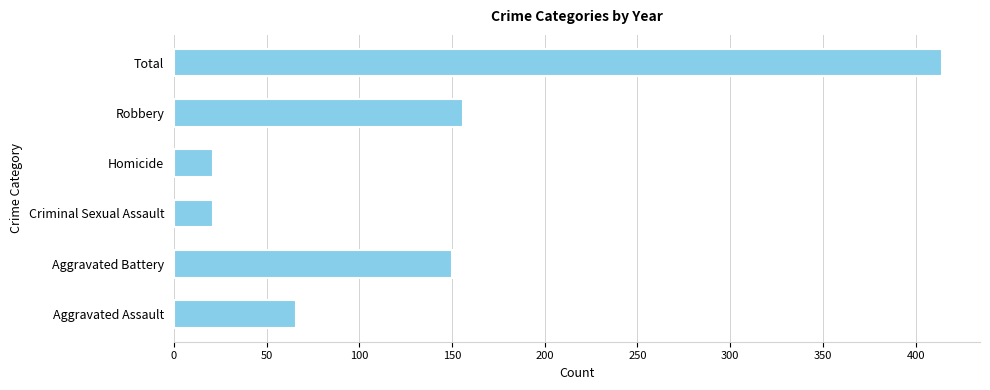

True or false: the data shows 414 at Total.

True